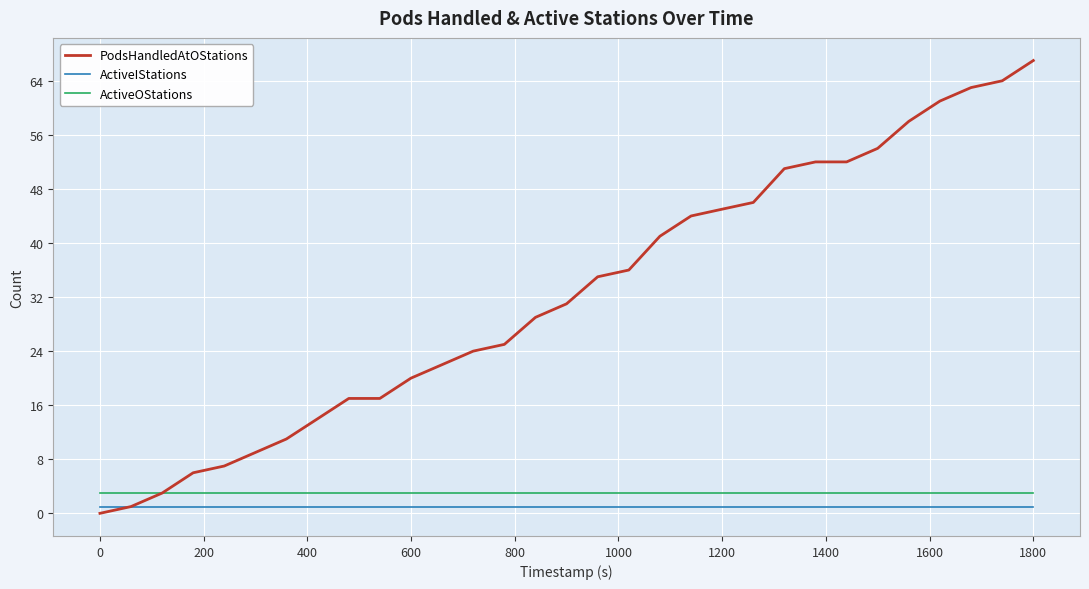

Which series has the largest total across all categories?

PodsHandledAtOStations